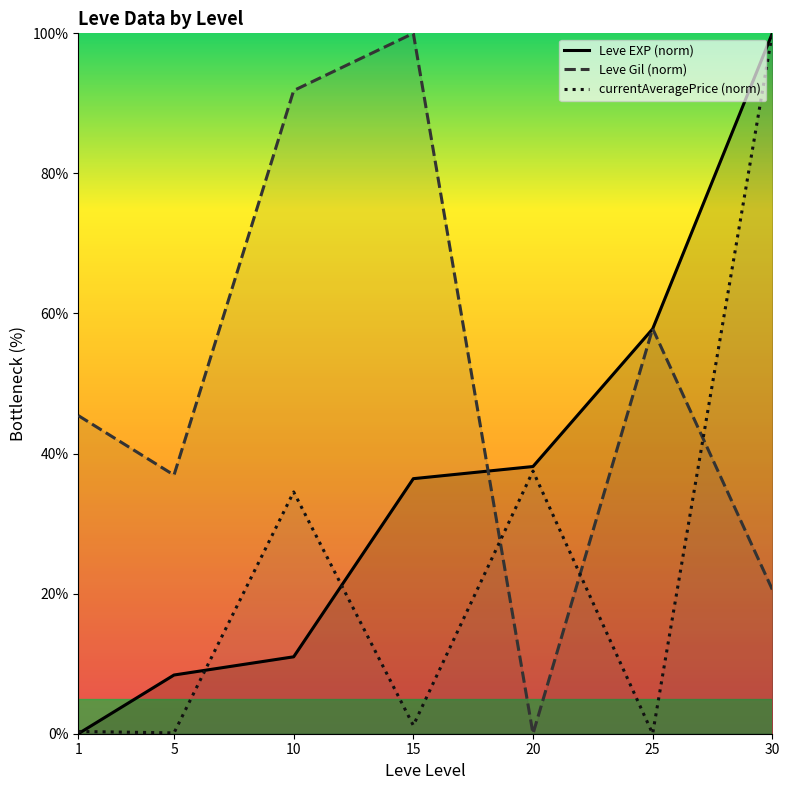

Rank the series by their maximum value, from lowest to highest.

Leve EXP (norm), Leve Gil (norm), currentAveragePrice (norm)